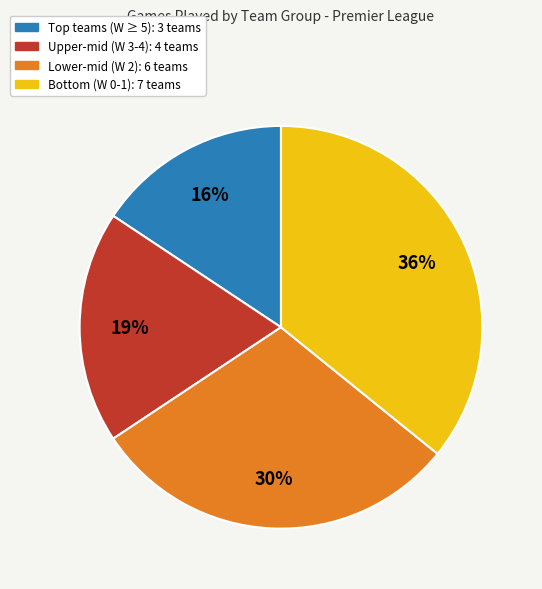

To the nearest percent, what is the average slice percentage?

25%